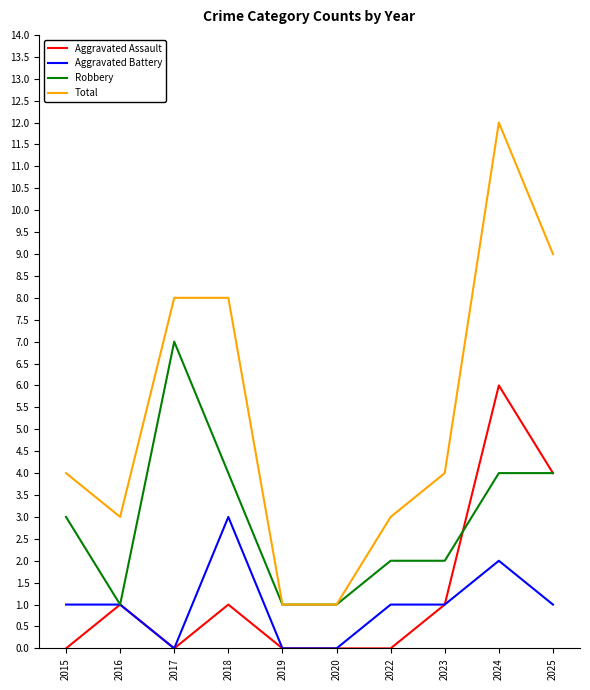

What is the average value of the Aggravated Battery series?

1